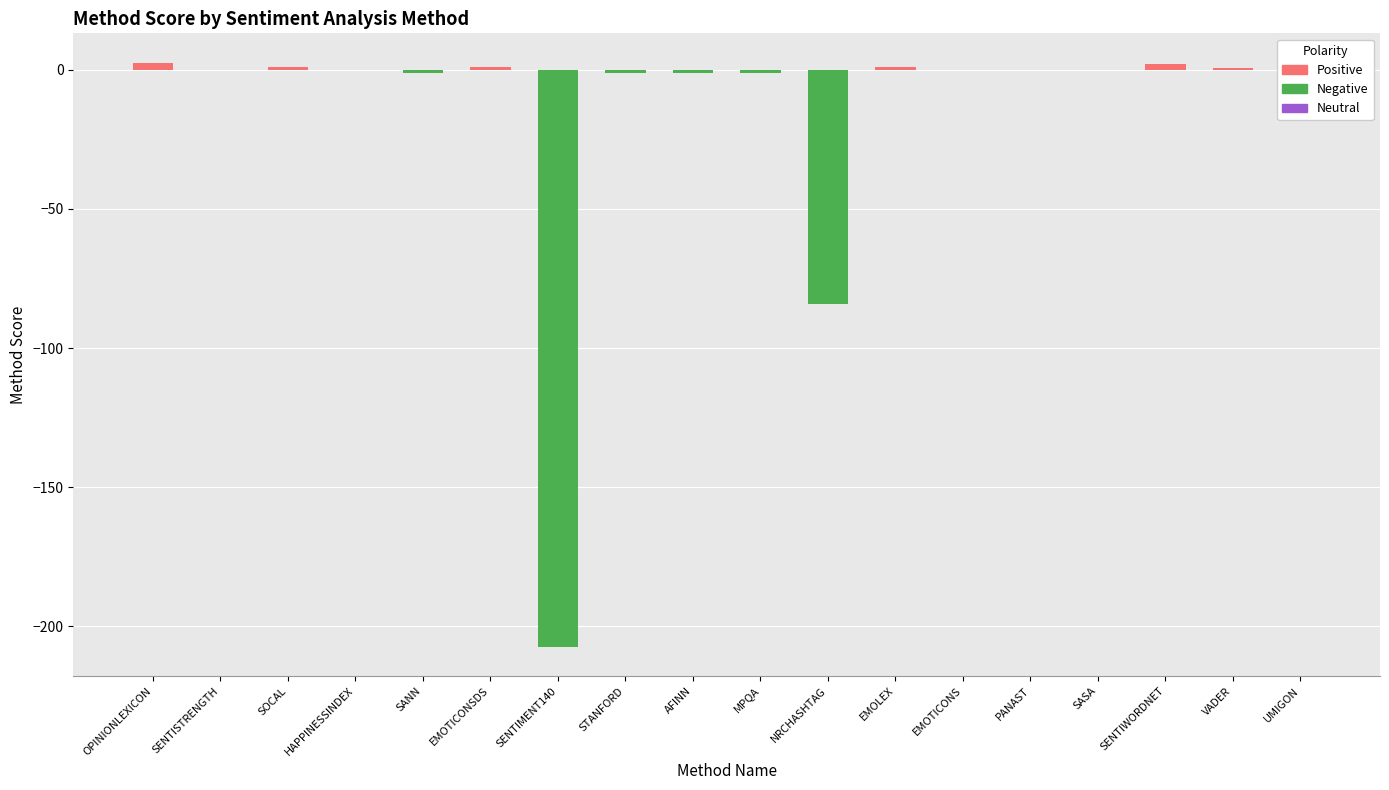

Which has a higher value, MPQA or VADER?

VADER